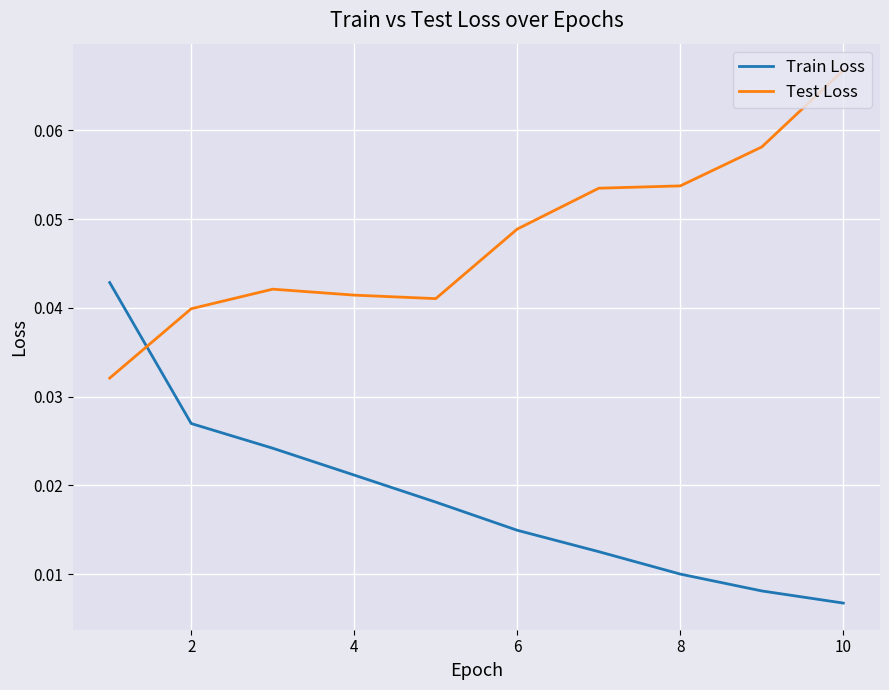

How many distinct data groups are displayed?

2